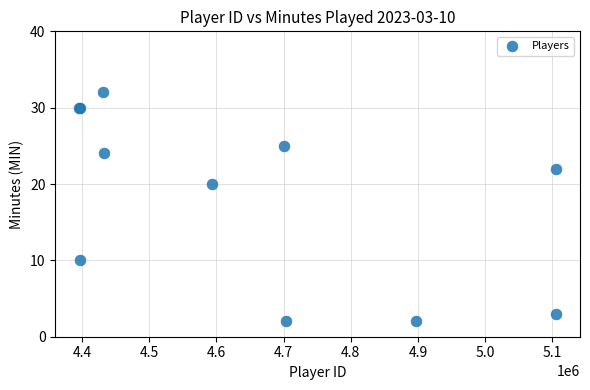

What Y value in the scatter plot is closest to 17?

20